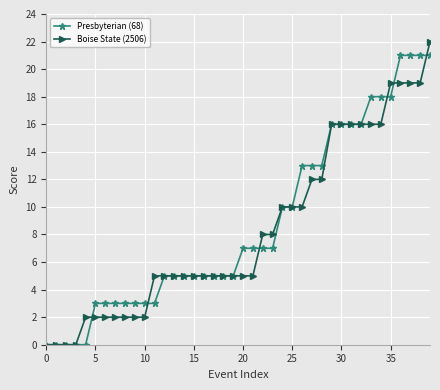

Count the number of data series in this chart.

2